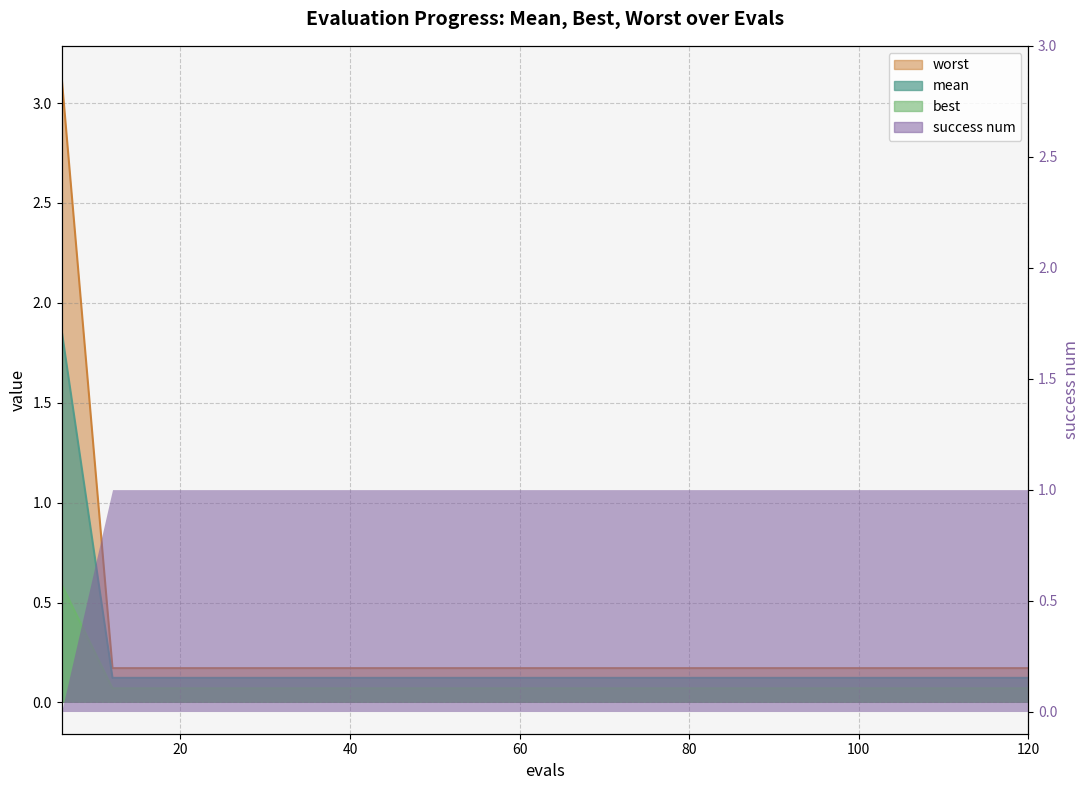

True or false: best has more than 1 points higher than both neighbors.

False